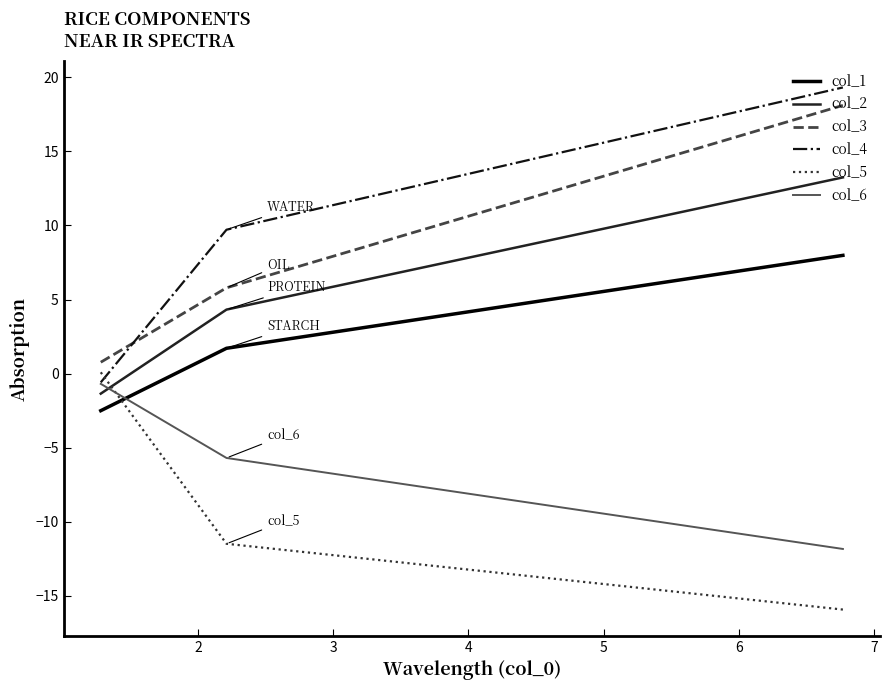

Which series has the widest spread of values?

col_4